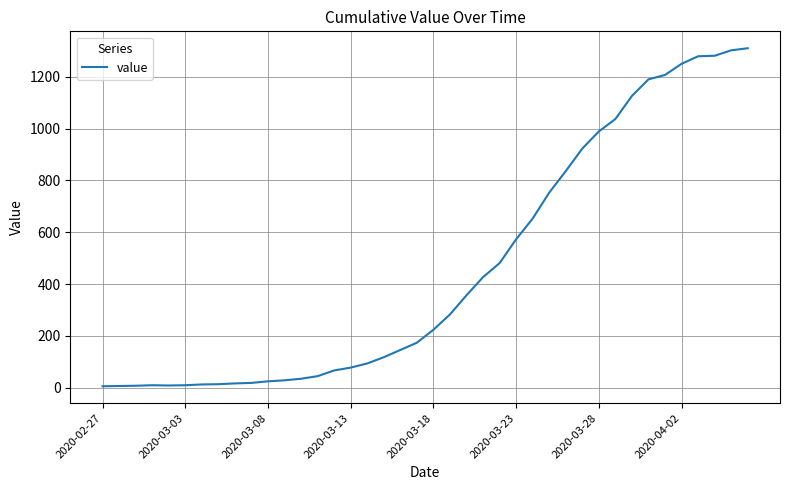

Does the chart have visible grid lines?

Yes